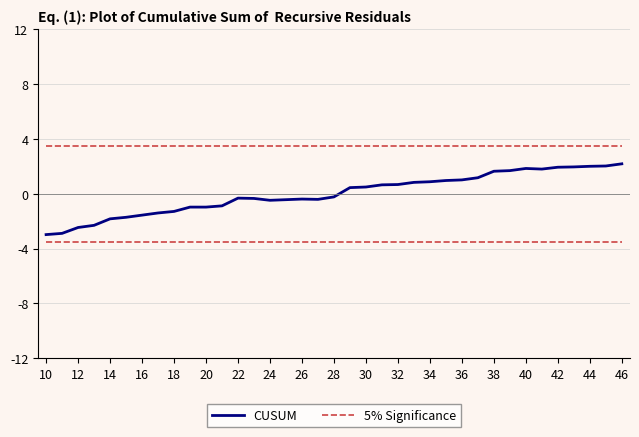

At how many categories does at least one series exceed 0?

37